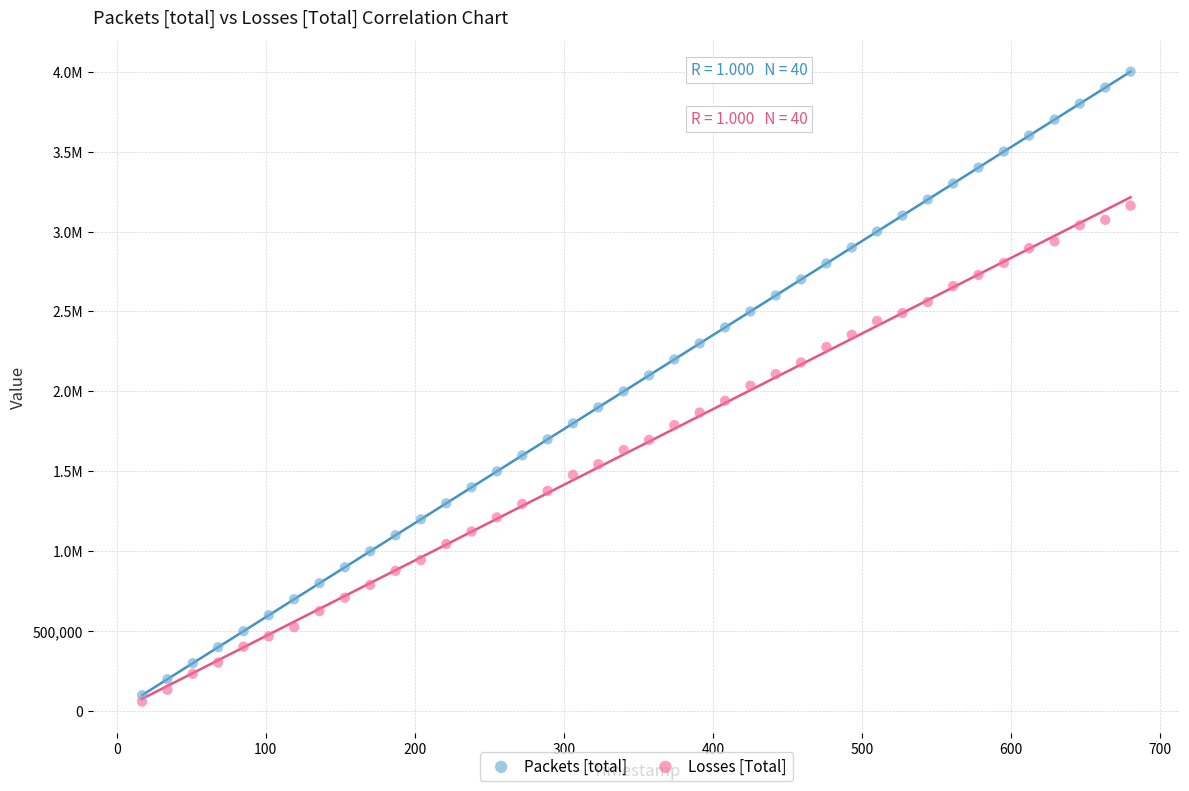

What are all the series names shown in the legend?

Packets [total], Losses [Total]